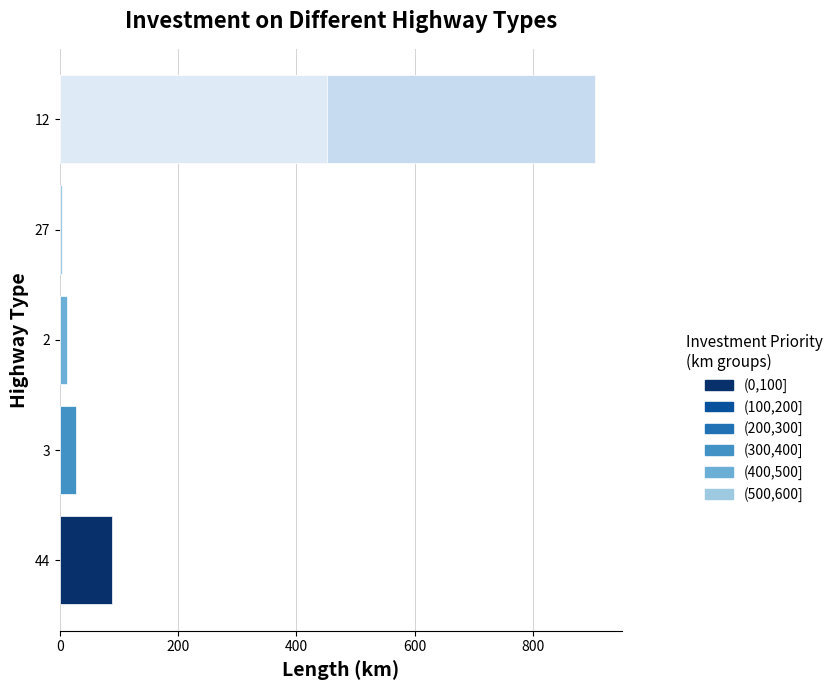

What is the difference between the maximum and minimum values?

901.8